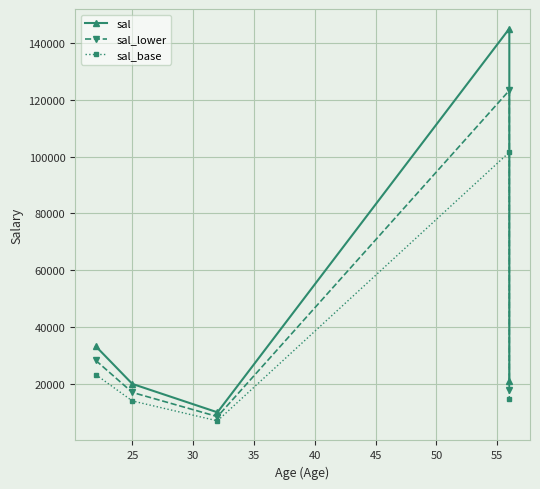

How many data points does each series have?

5